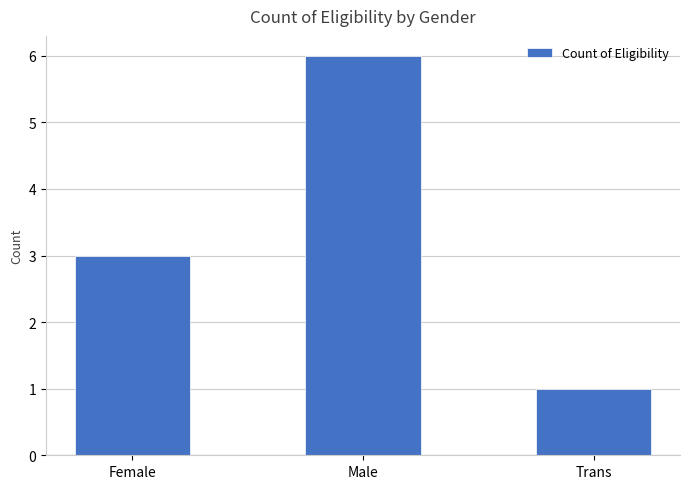

What is the difference between the second highest and minimum values?

2